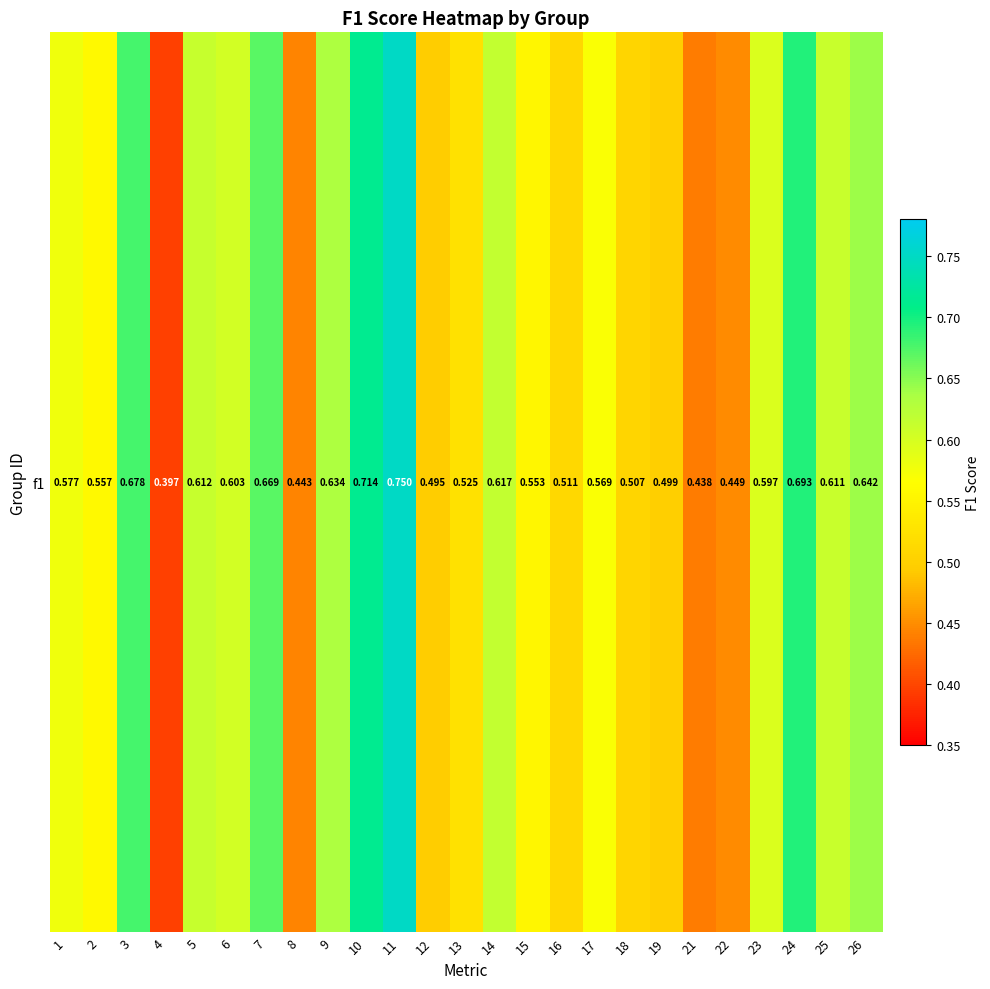

Reading left to right, what are all the values shown in this chart?

0.6	0.6	0.7	0.4	0.6	0.6	0.7	0.4	0.6	0.7	0.8	0.5	0.5	0.6	0.6	0.5	0.6	0.5	0.5	0.4	0.4	0.6	0.7	0.6	0.6